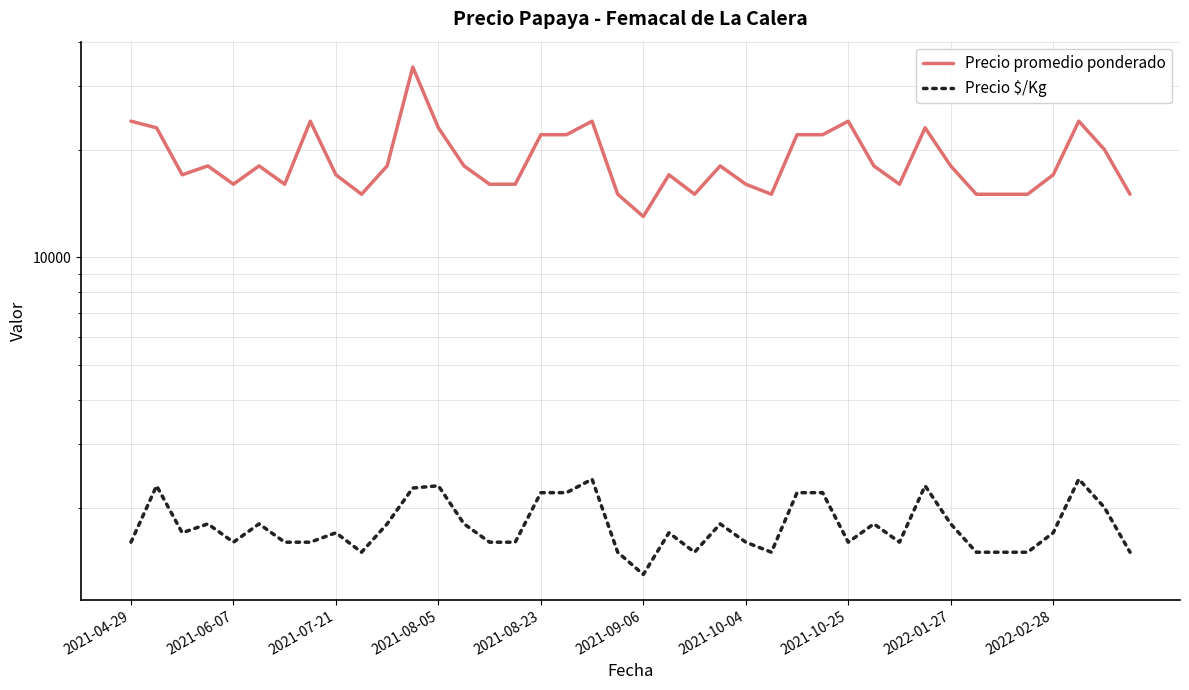

What is the approximate value of Precio promedio ponderado at 33, to the nearest 10?

15000